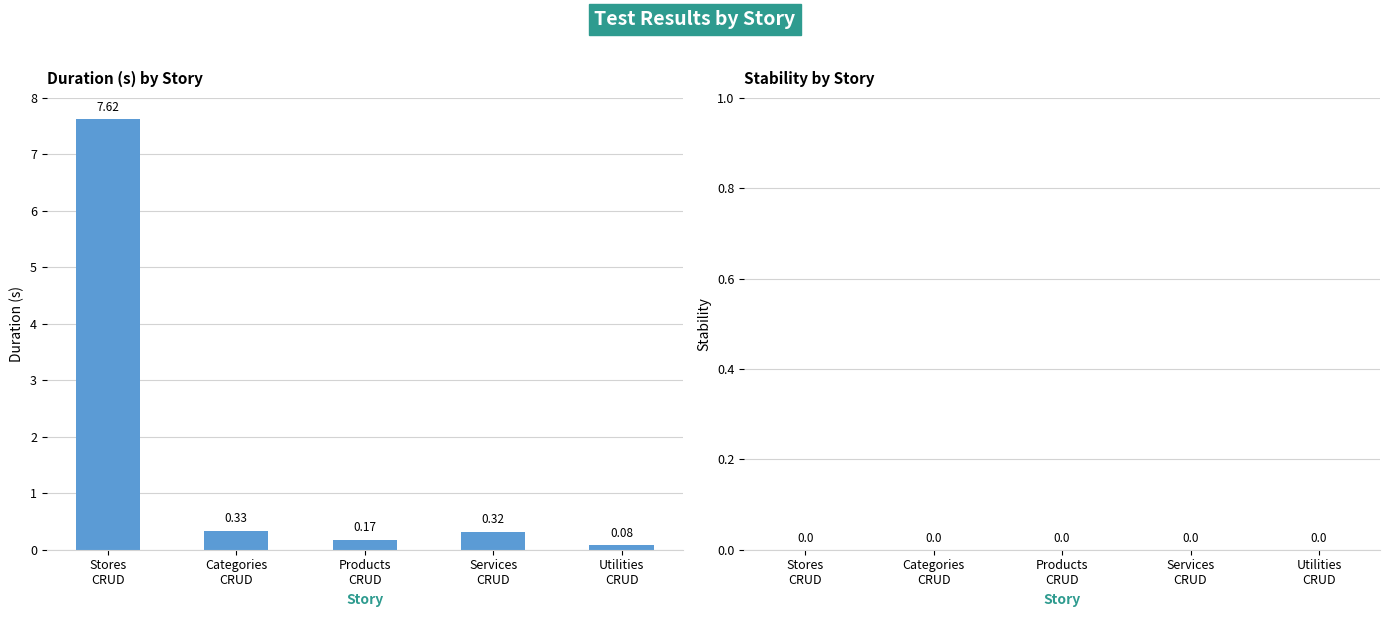

What is the difference between the maximum and minimum values?

7.5